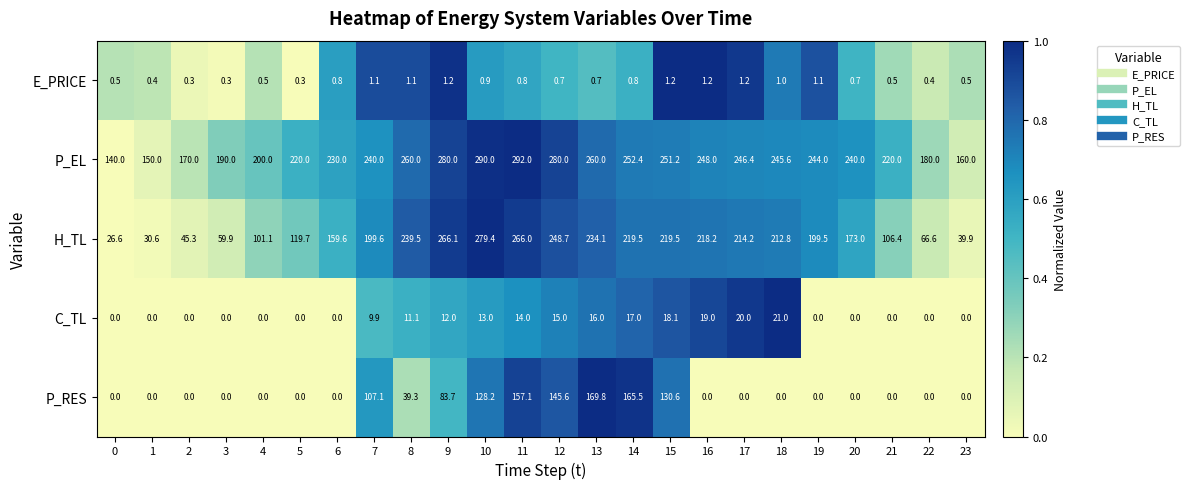

What is the difference between the maximum and second lowest values in the E_PRICE series?

0.9